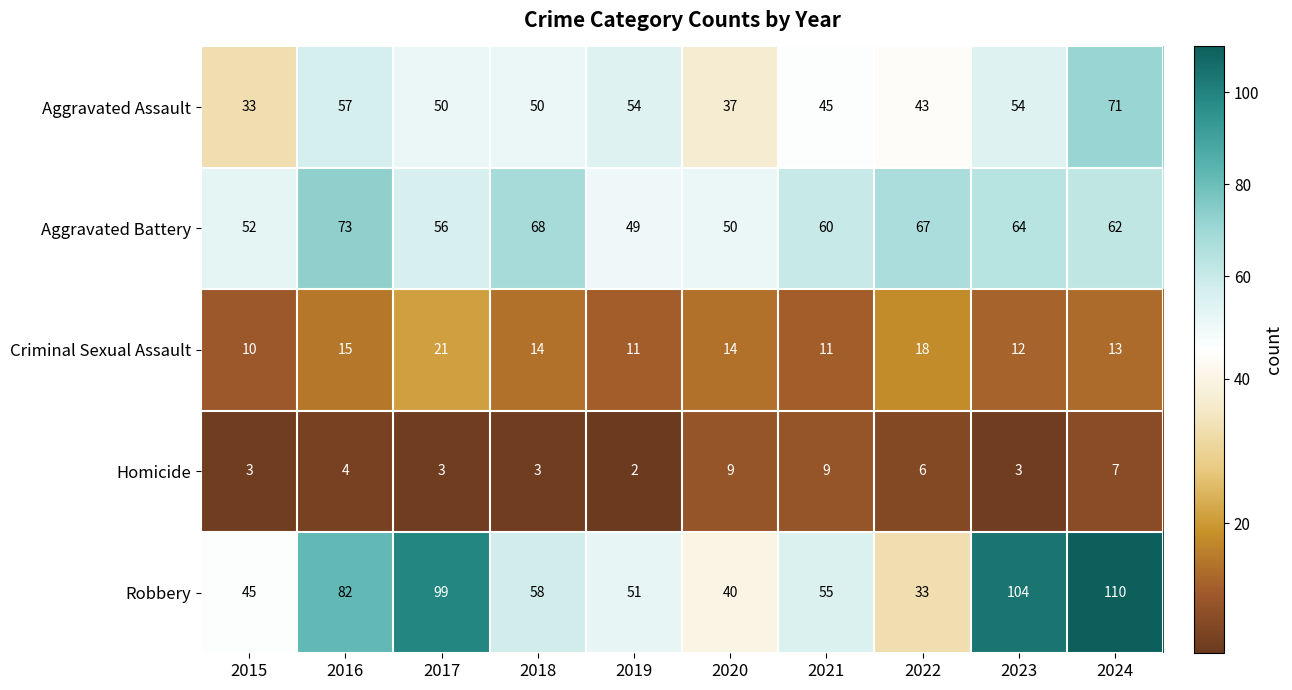

What is the total value across all series at 2020?

150